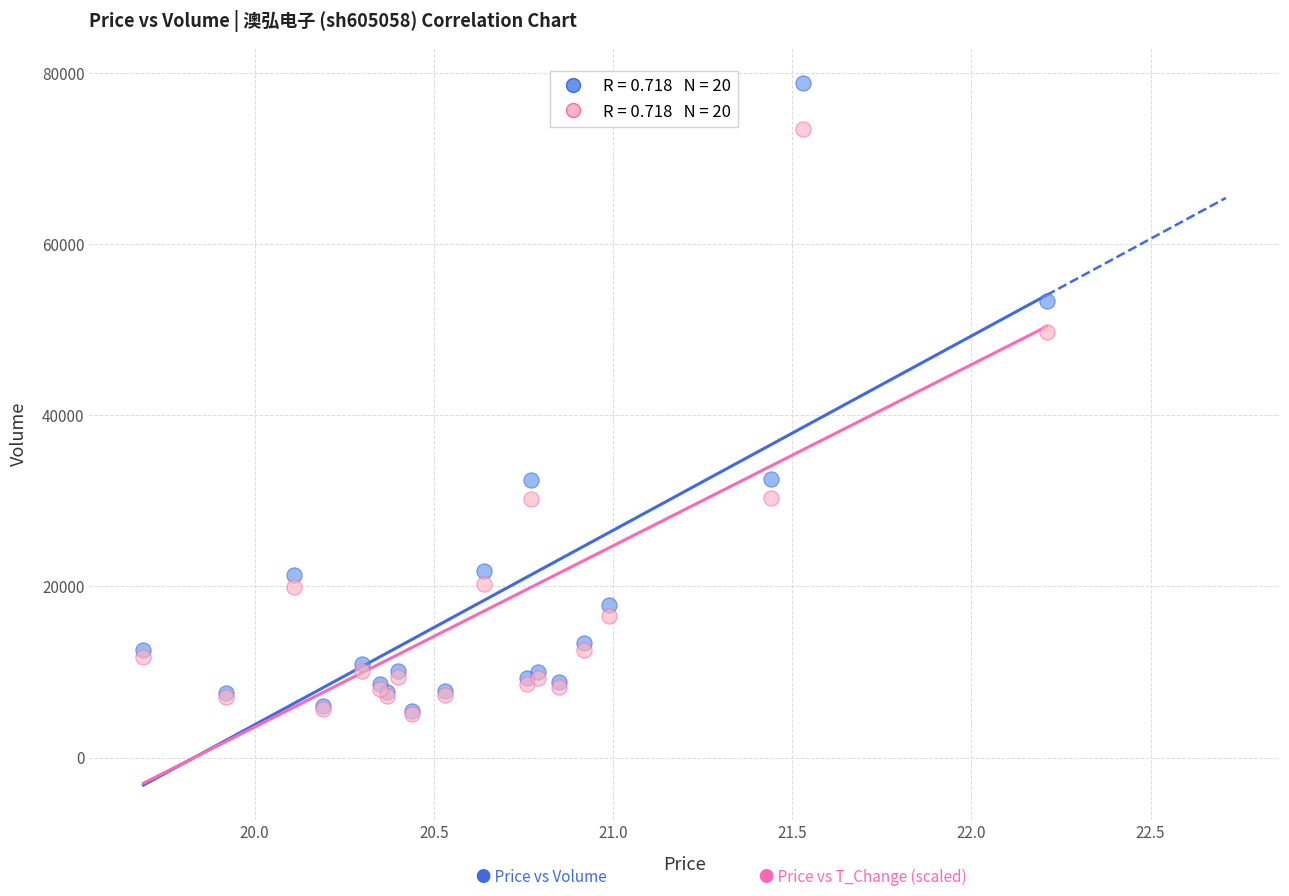

Across all series, what Y value is closest to 42007?

49760.0